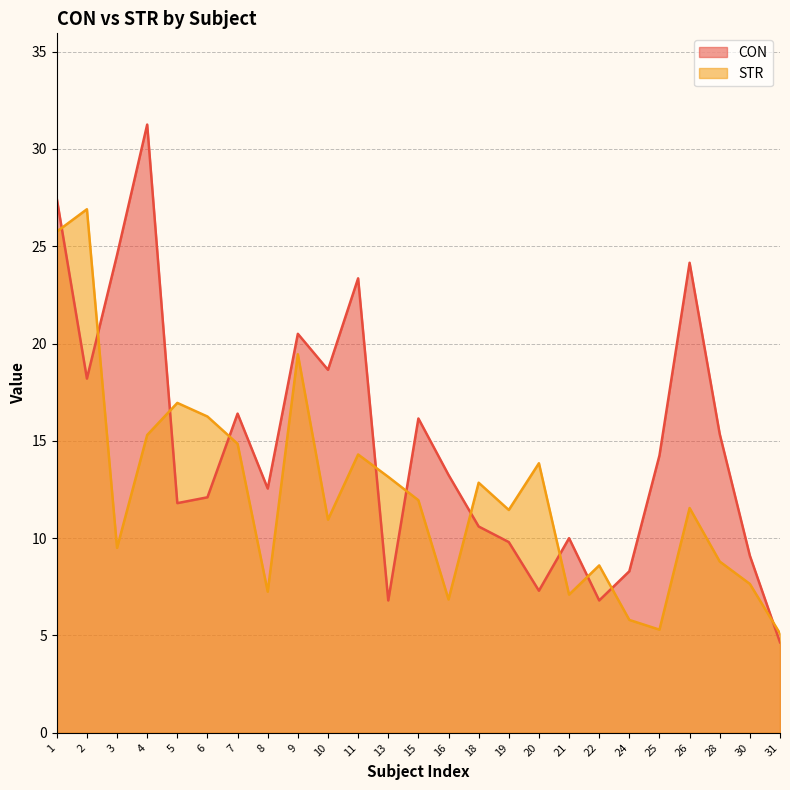

What are all the series names shown in the legend?

CON, STR